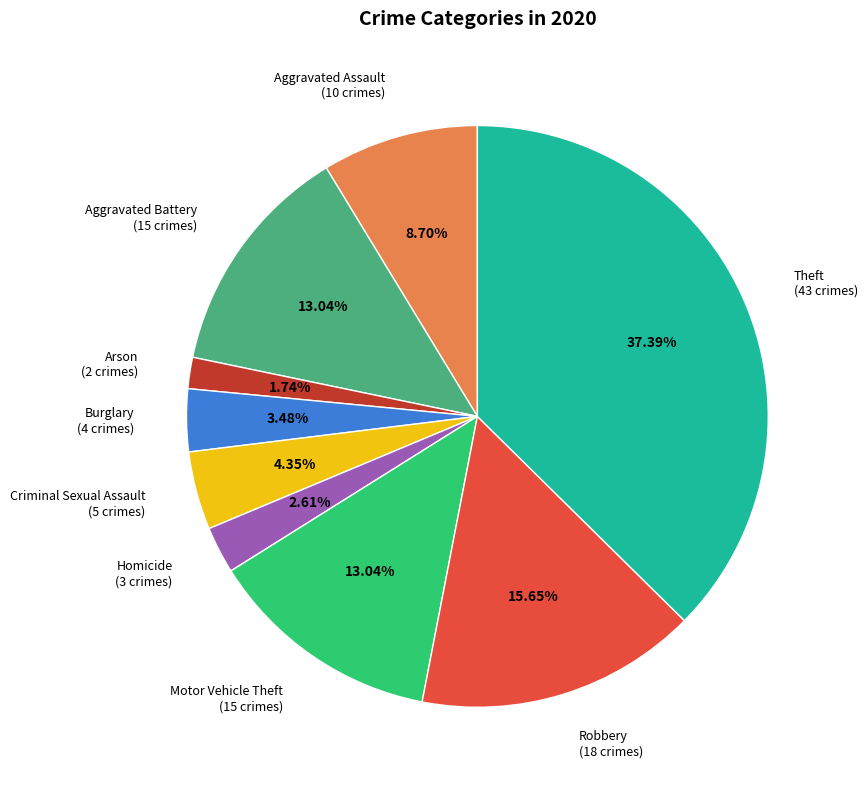

Which slice is the smallest?

Arson